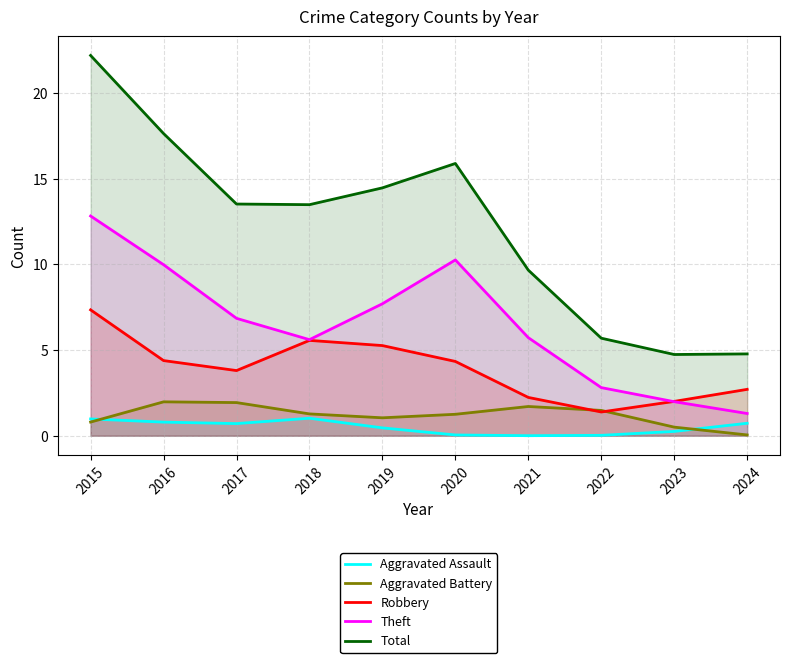

How many lines are shown in the chart?

5